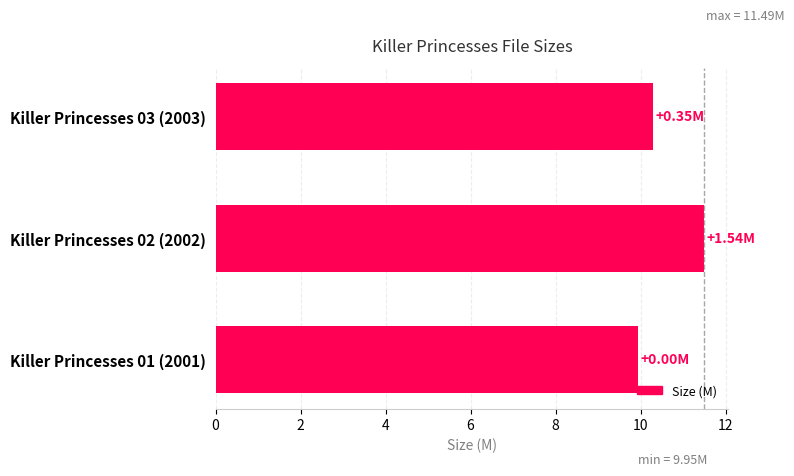

Rank the categories by value from highest to lowest.

Killer Princesses 02 (2002), Killer Princesses 03 (2003), Killer Princesses 01 (2001)